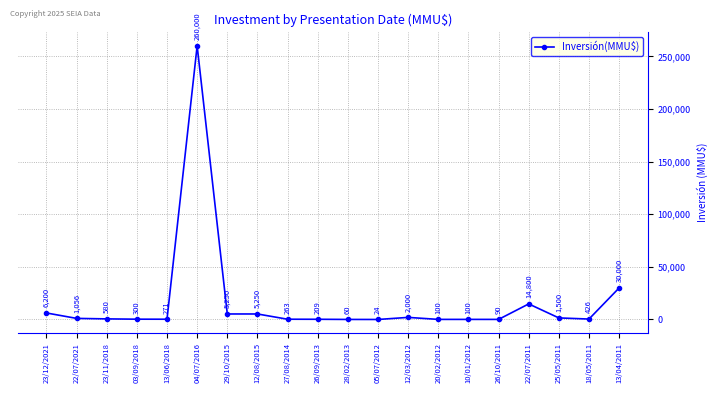

How many series are shown in this chart?

1